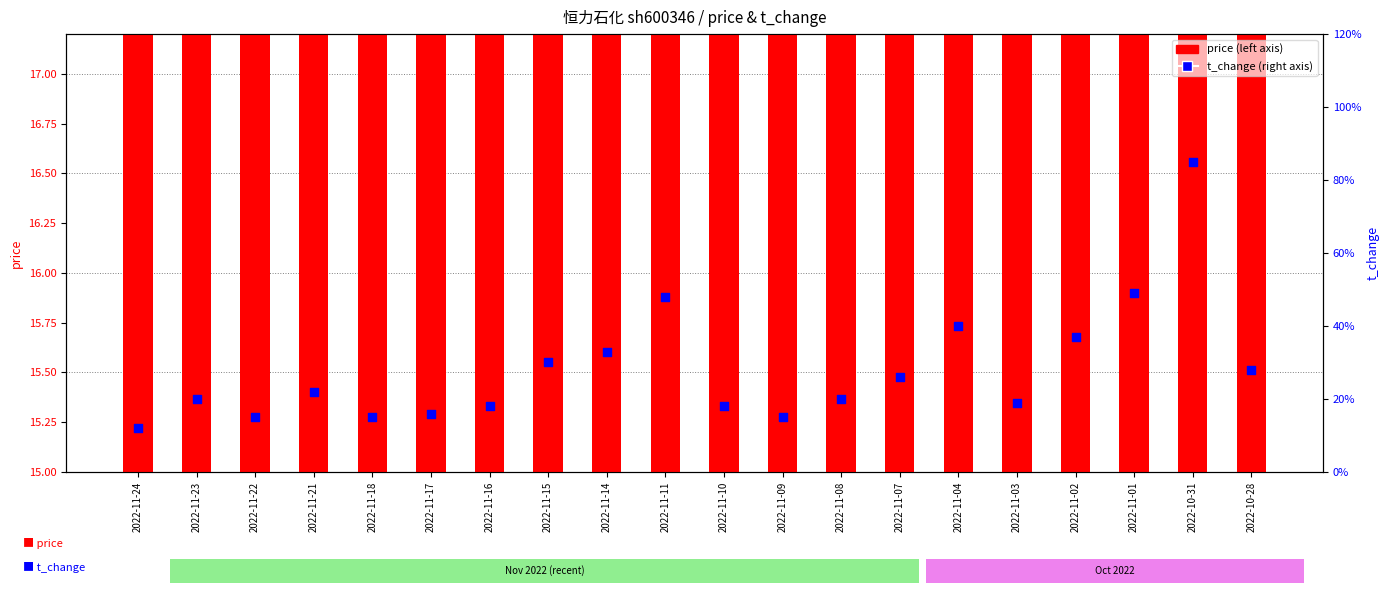

What are all the series names shown in the legend?

price, t_change